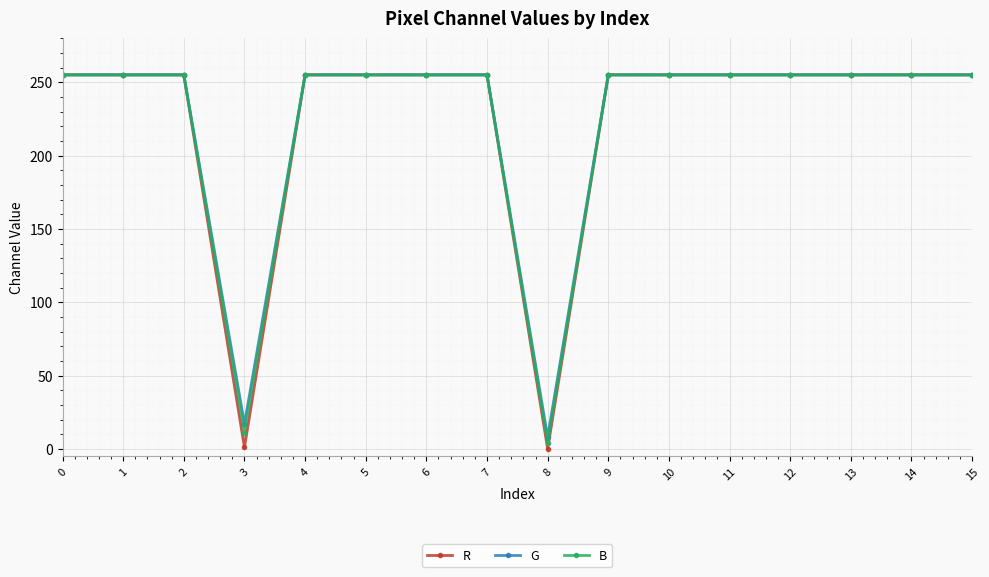

Is it true that B equals 429 at 11?

False